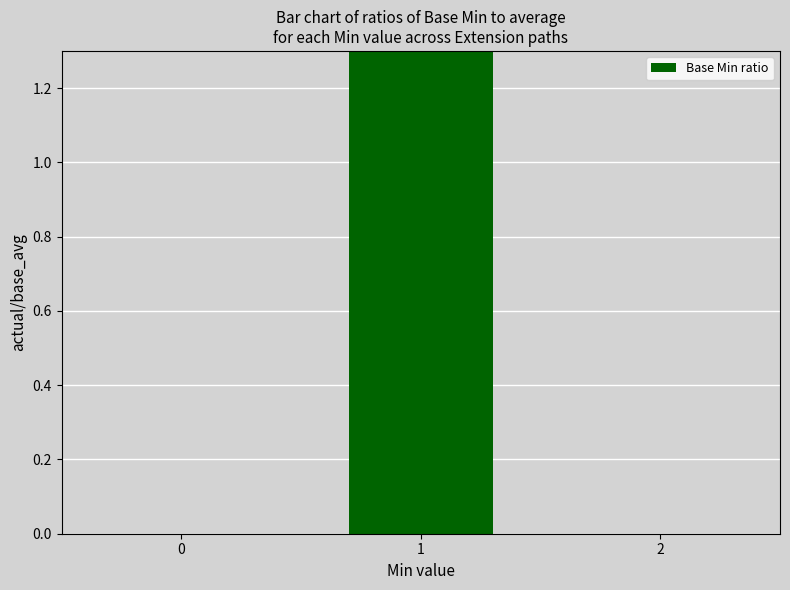

At which category does the chart reach its peak across all series?

1